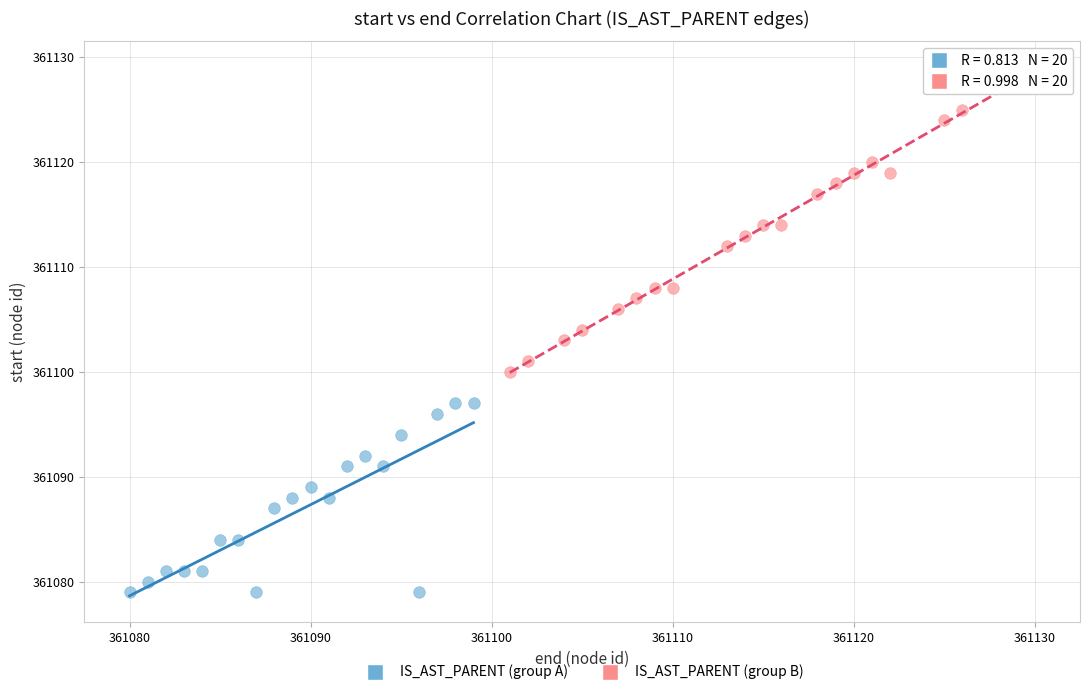

Which series reaches the minimum Y coordinate?

IS_AST_PARENT (group A)